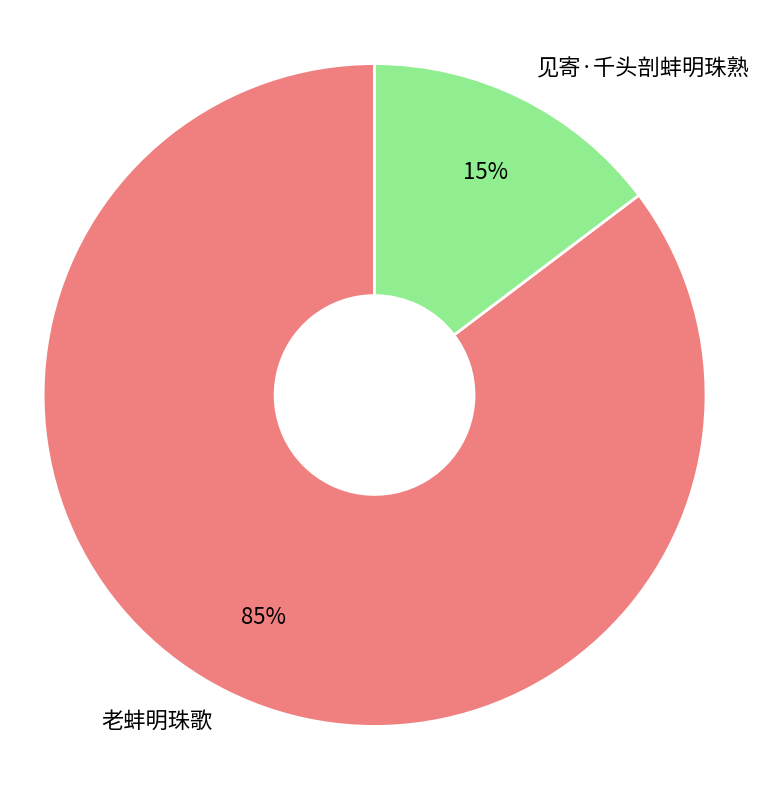

Between 见寄·千头剖蚌明珠熟 and 老蚌明珠歌, which is larger?

老蚌明珠歌